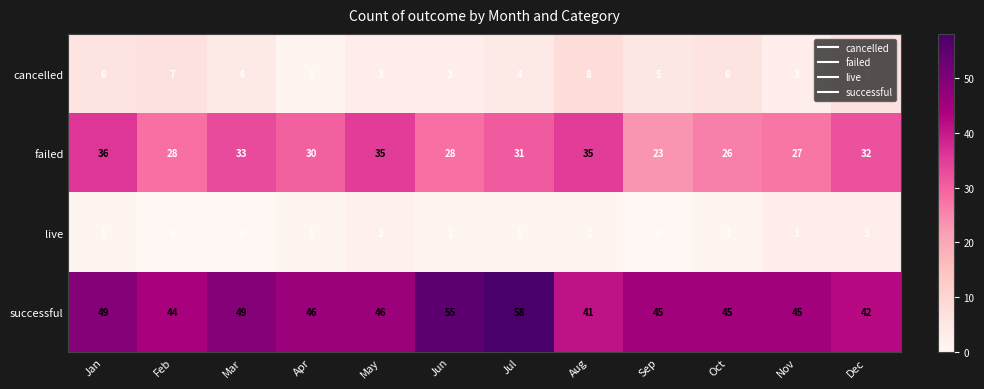

Which series has the largest range (max minus min)?

successful